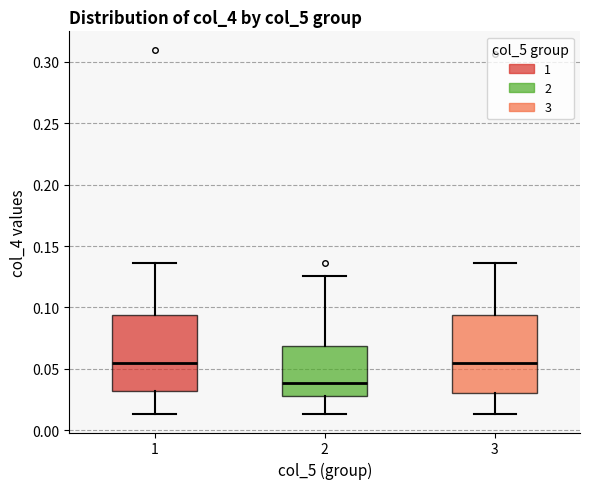

Reading left to right, transcribe this box plot: for each box, give where its median line is, the range the box spans, and where its two whiskers end, as read against the y-axis. The values are not printed on the chart, so give them approximately, as read against the axis.

1: median 0.055, box 0.030 to 0.095, whiskers 0.015 to 0.135
2: median 0.040, box 0.030 to 0.070, whiskers 0.015 to 0.125
3: median 0.055, box 0.030 to 0.095, whiskers 0.015 to 0.135